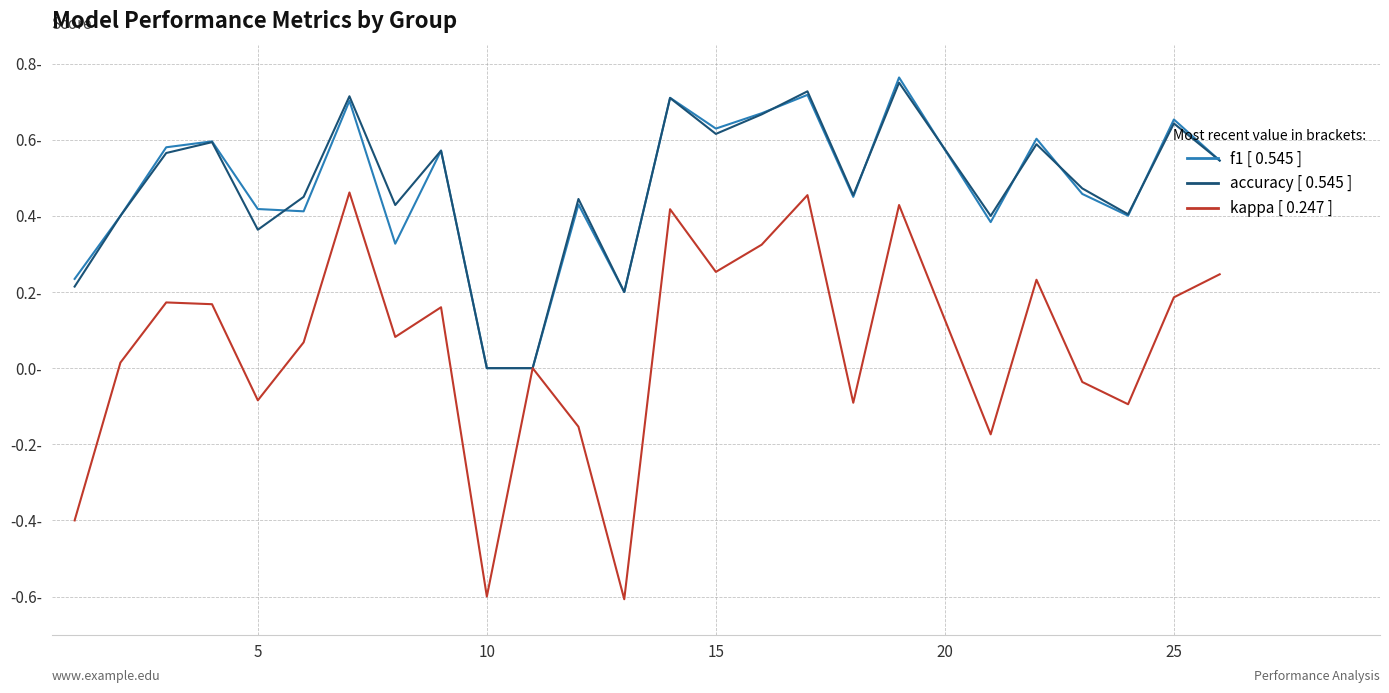

Does the chart have visible grid lines?

Yes